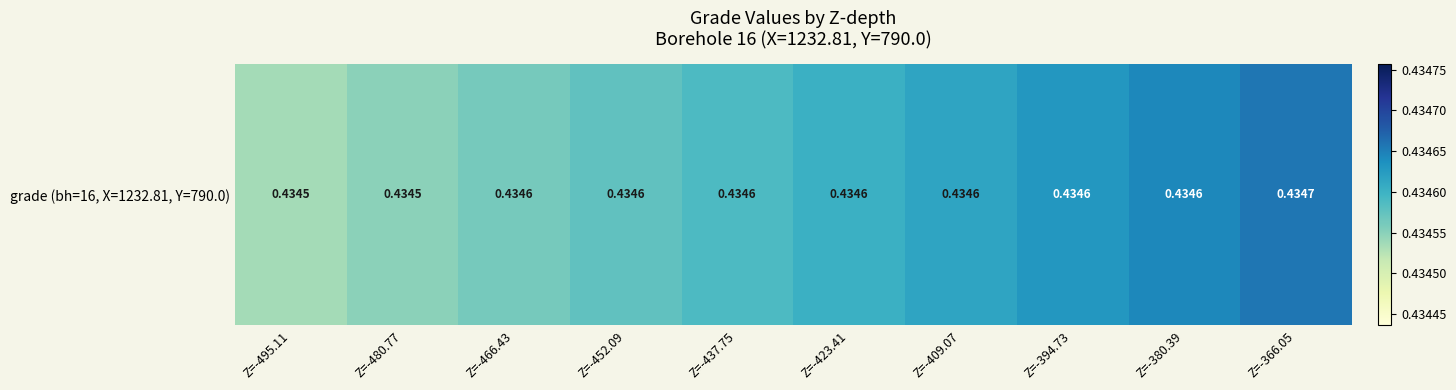

What value does the data have at Z=-452.09?

0.4